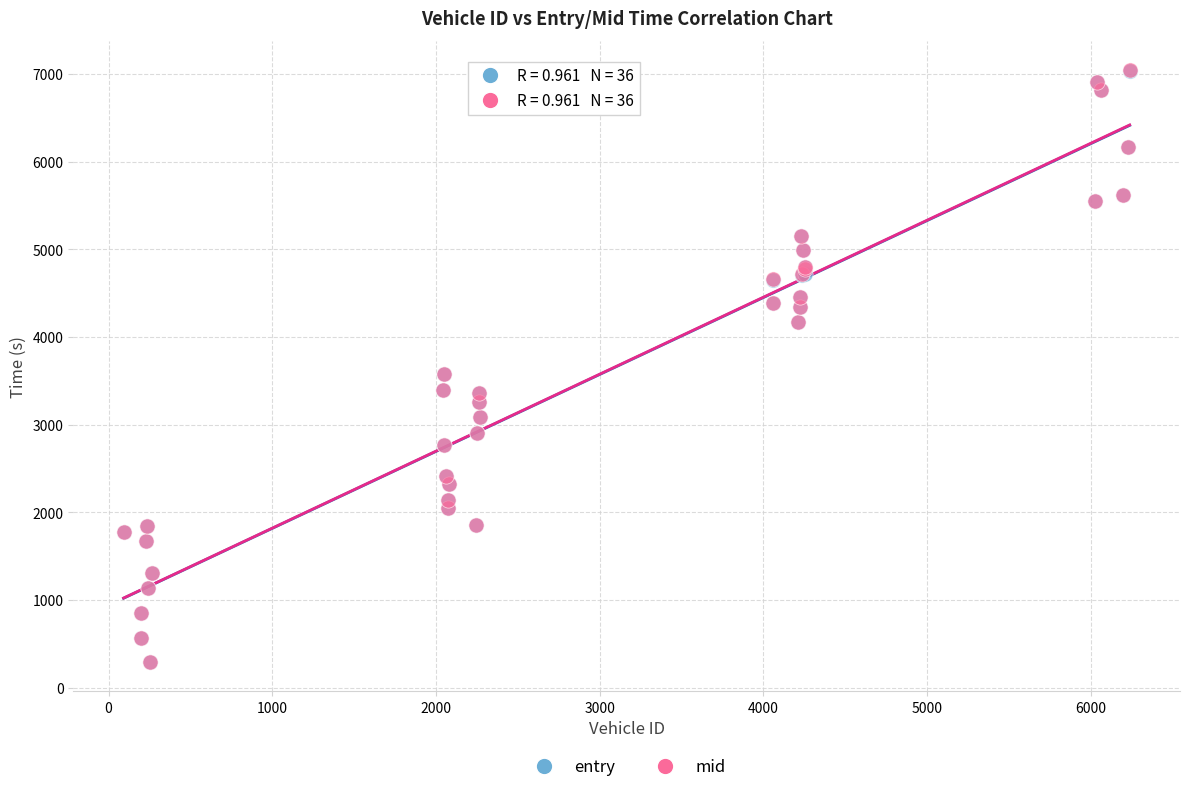

Which series has the largest Y range (max minus min)?

entry